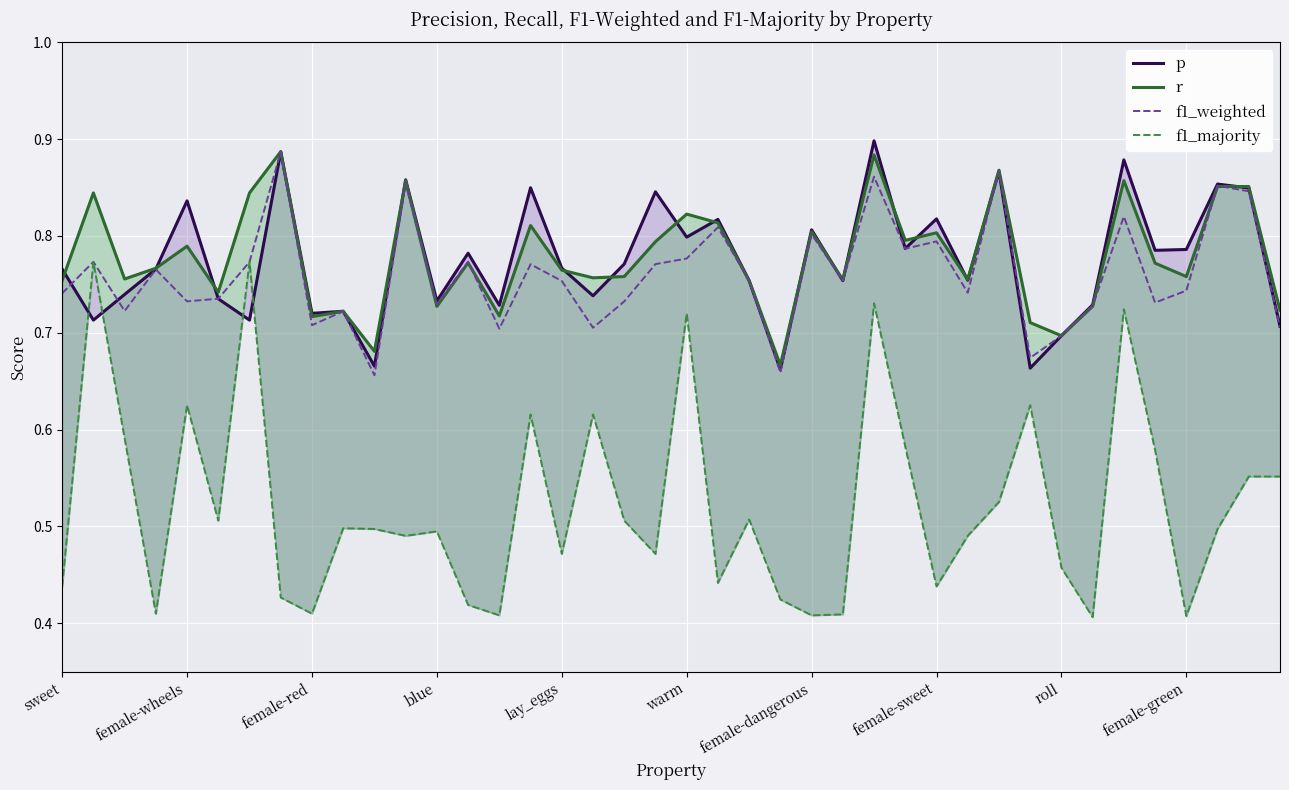

True or false: r and f1_majority intersect in this chart.

False